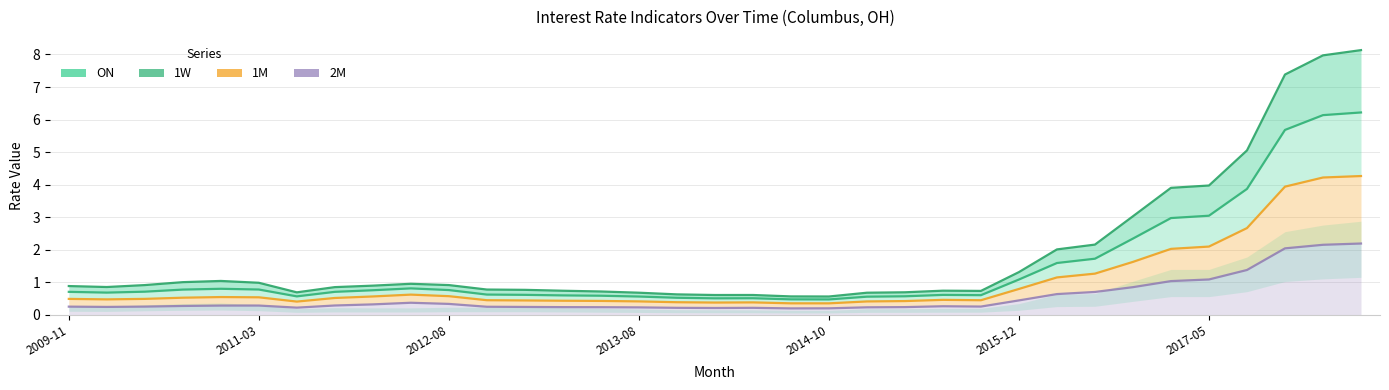

At which category does the chart reach its peak across all series?

34